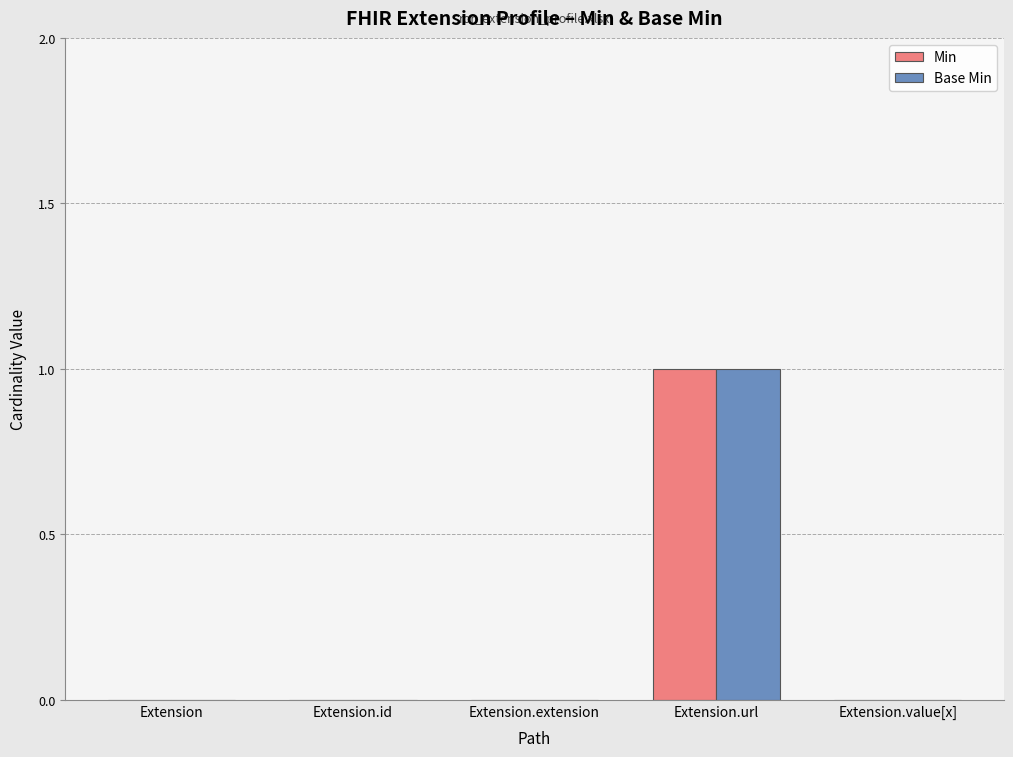

True or false: Min has a value of 0 at Extension.id.

True